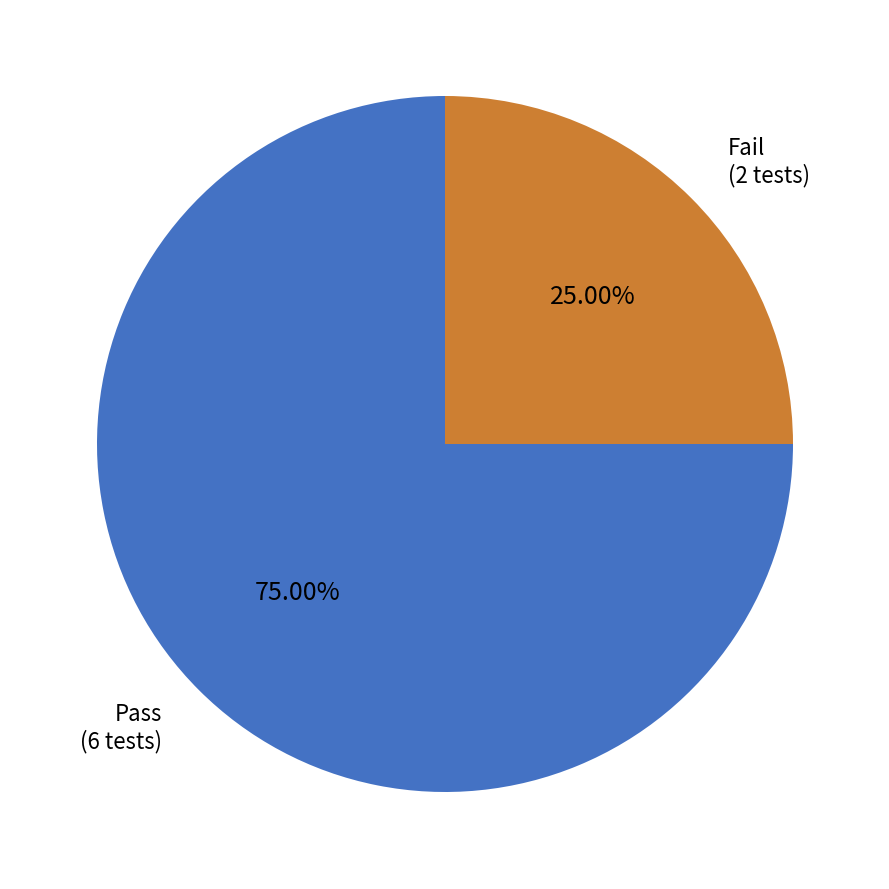

Is there any slice that represents more than half of the pie?

Yes